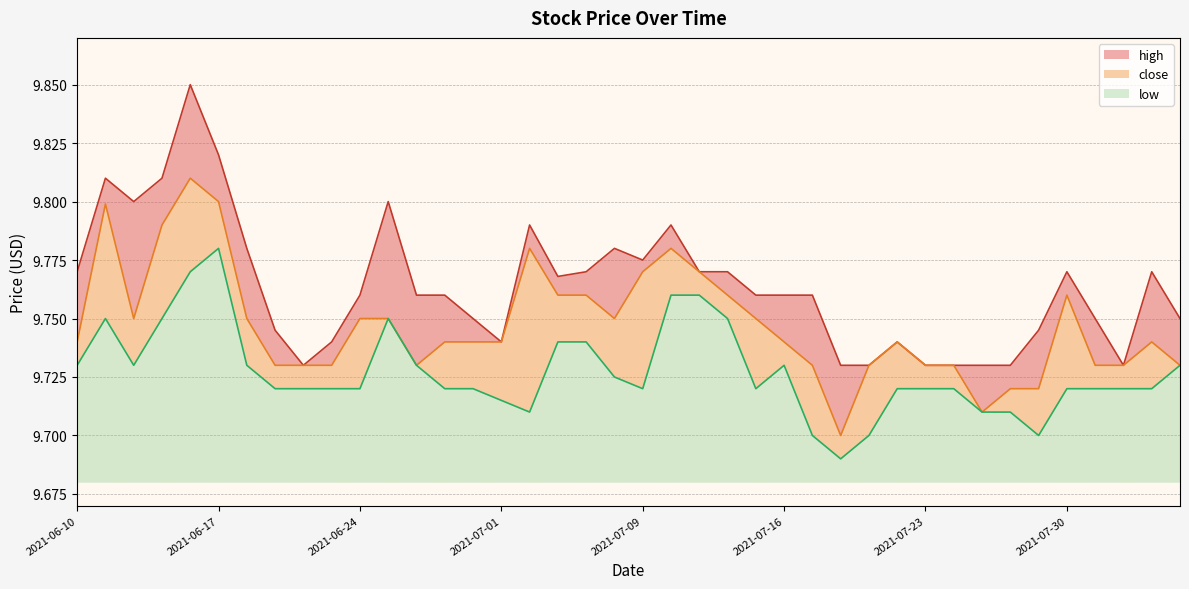

What is the sum of all low values?

389.1